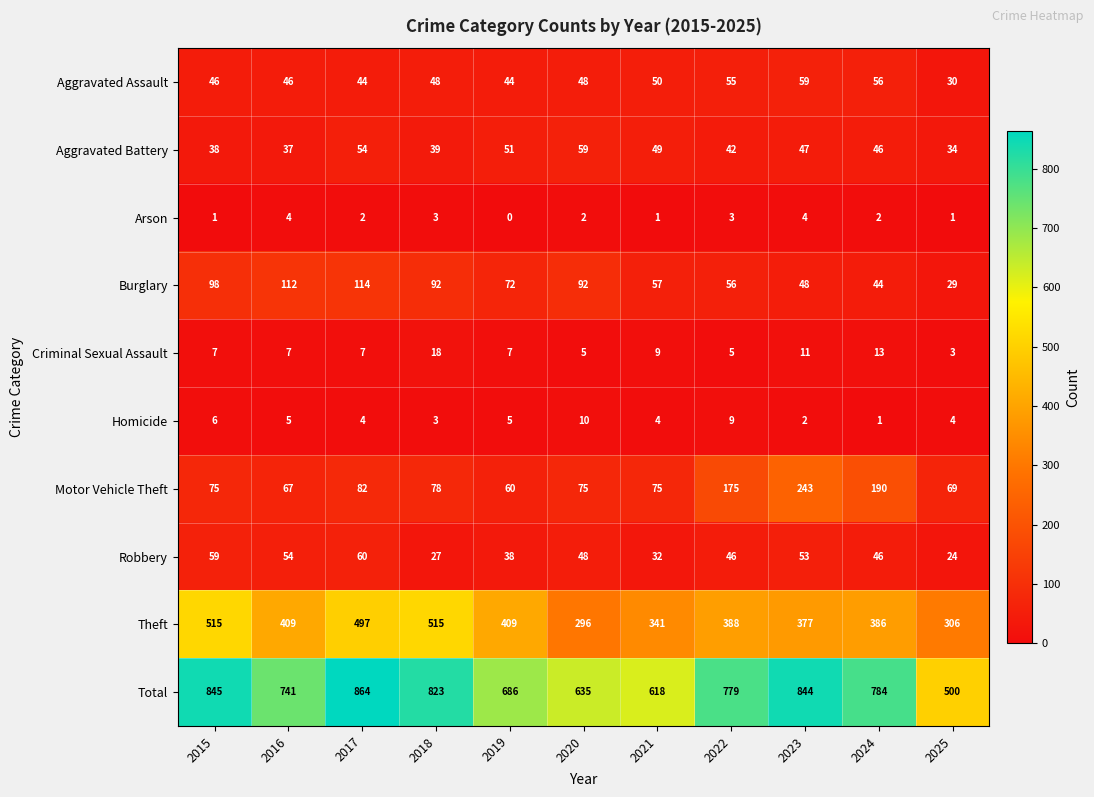

What is the greatest value displayed?

864